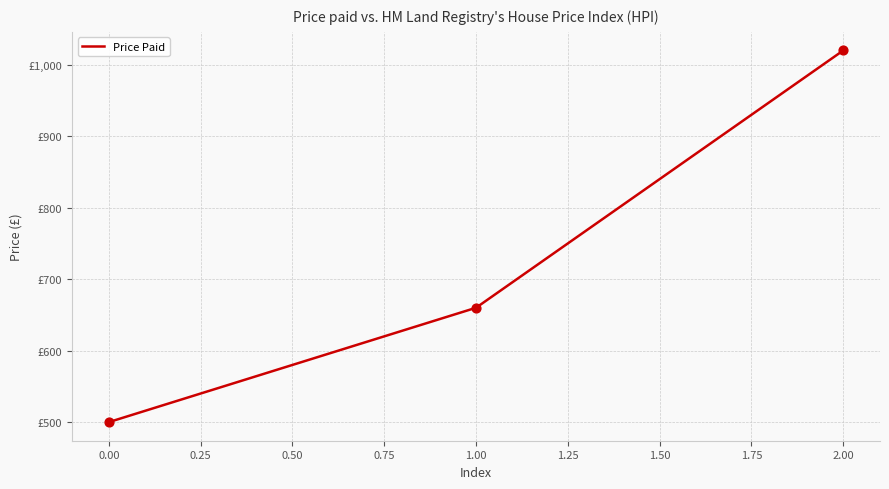

Is this an area chart (filled region under the line)?

No